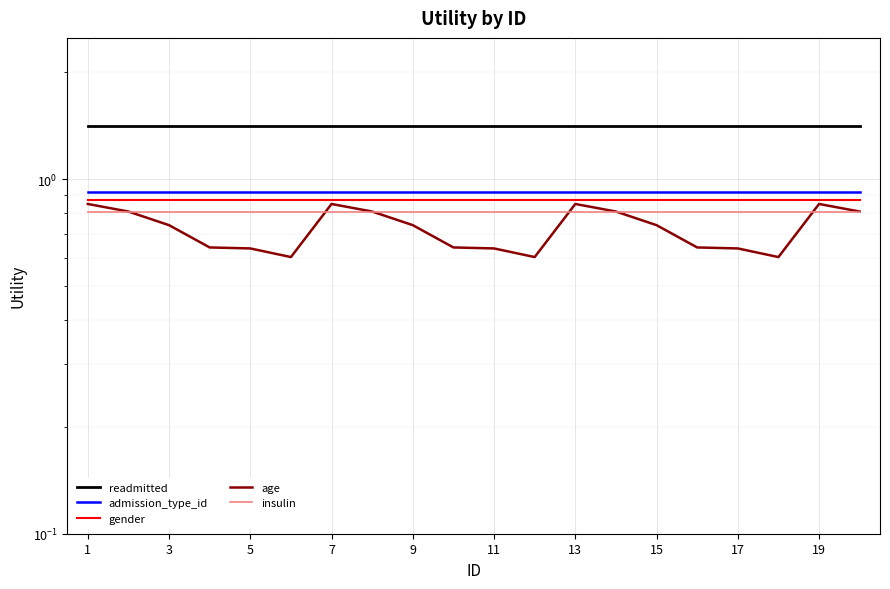

Does the chart display data point markers on the line(s)?

No